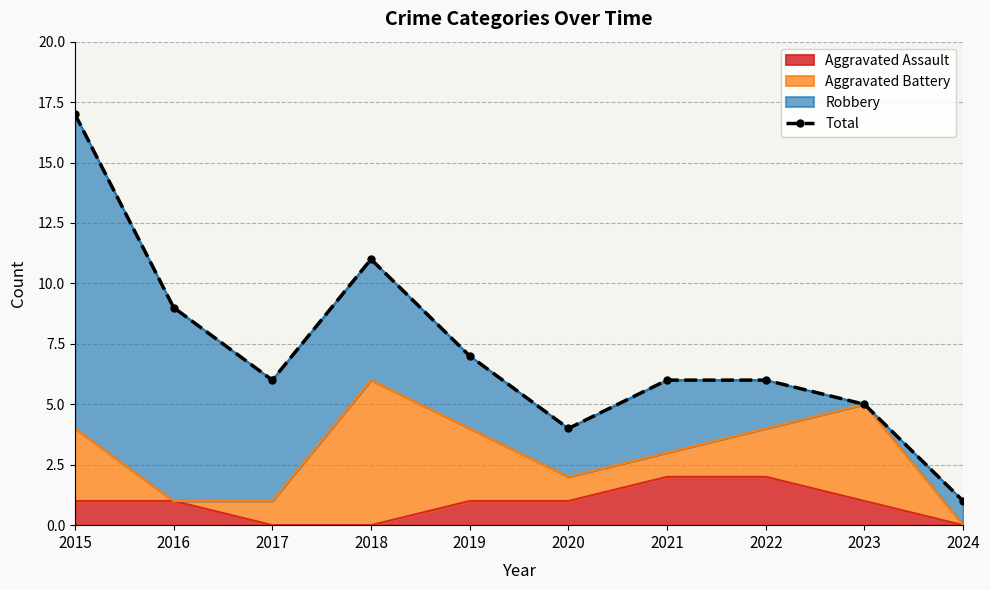

How many data points are above 6?

4